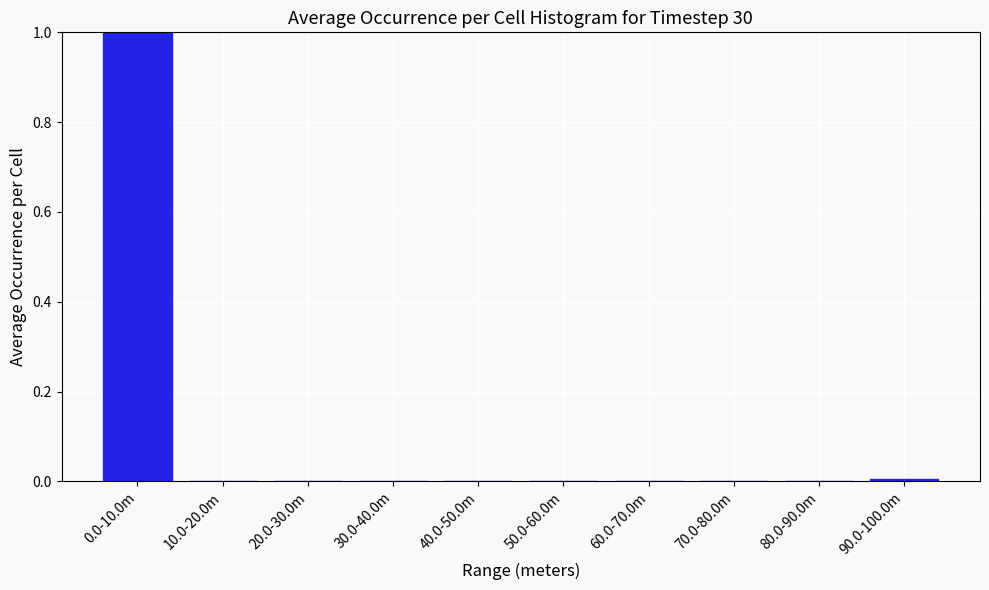

Is it true that the value at 20.0-30.0m is 0.7?

False